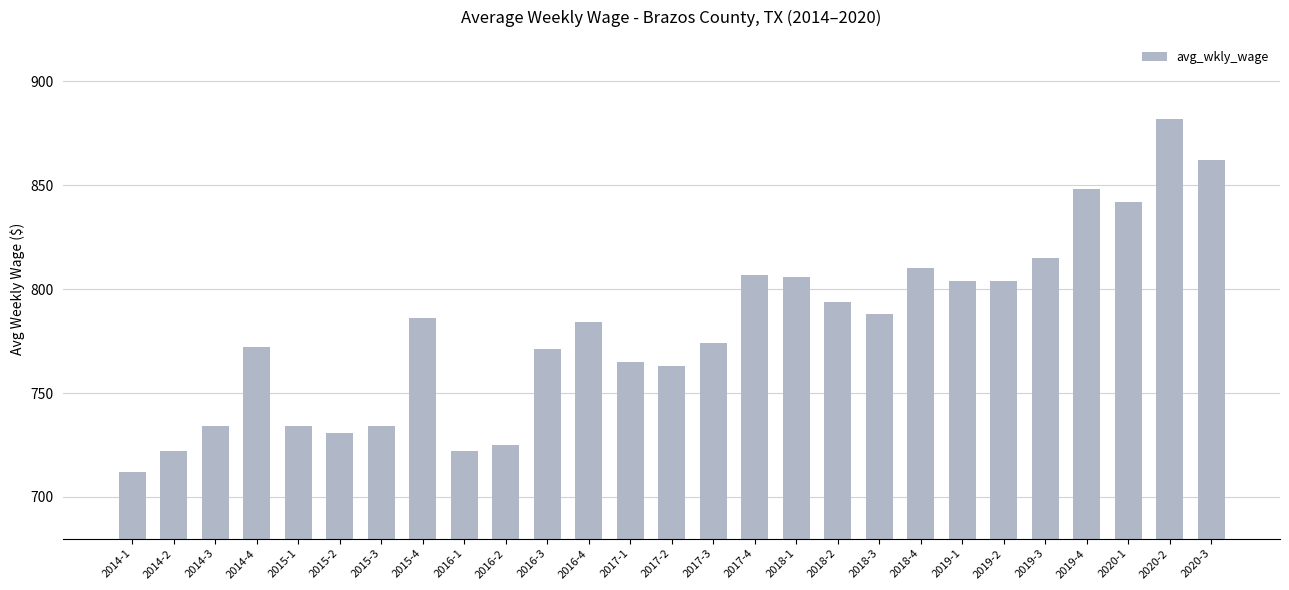

What value does the data have at 2015-2?

731